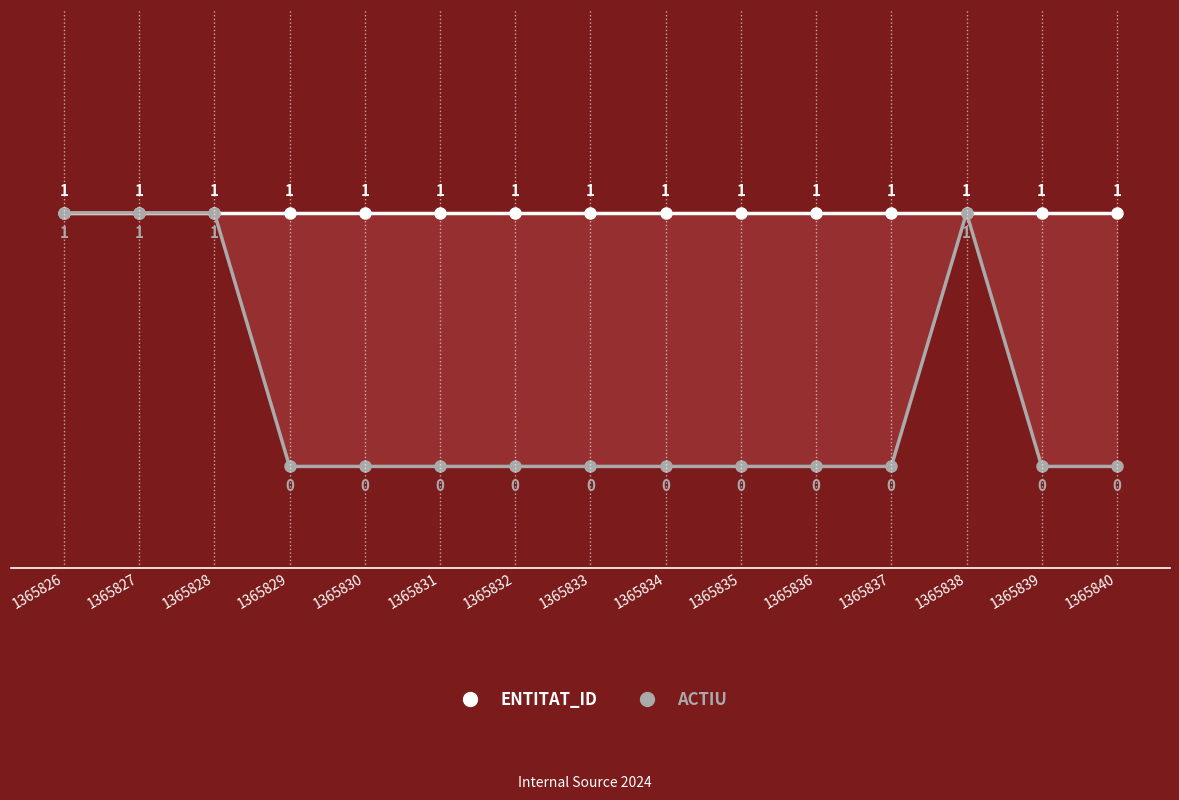

What is the value of the ENTITAT_ID point at the 4th from the left?

1